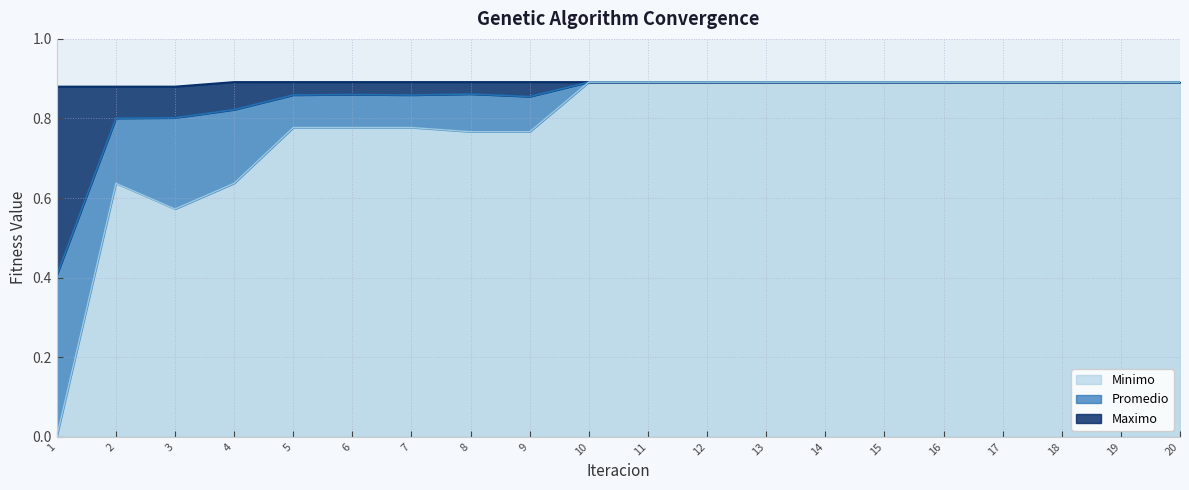

What is the sum of the Minimo values at 18 and 16?

1.8